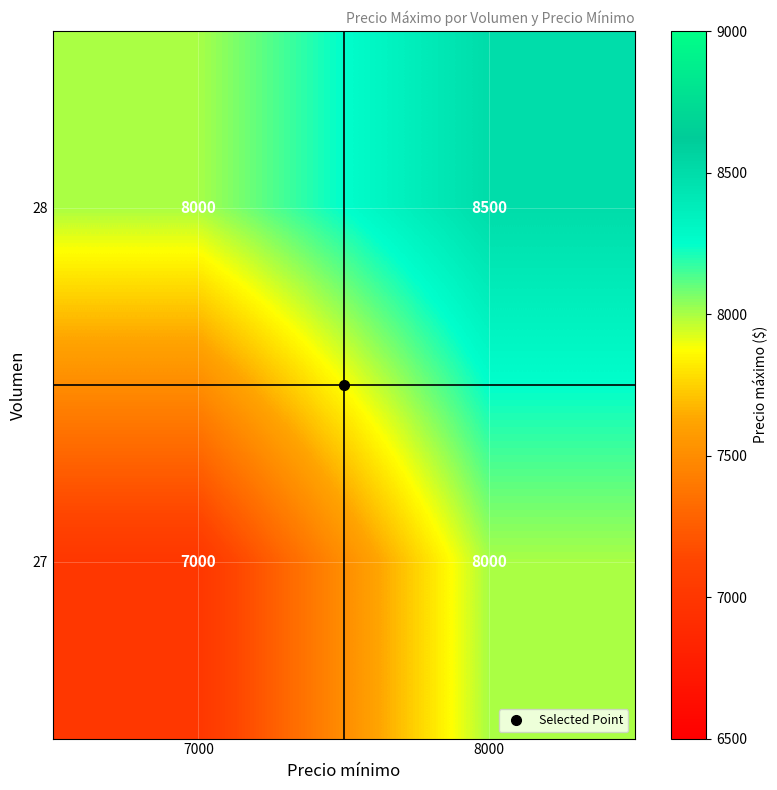

How many series are shown in this chart?

2